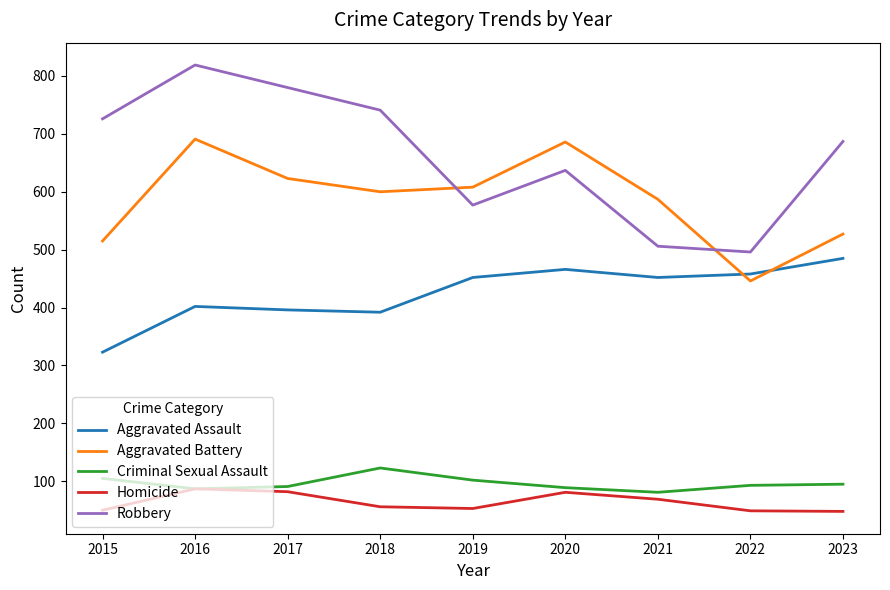

Is it true that Homicide equals 18 at 2021?

False